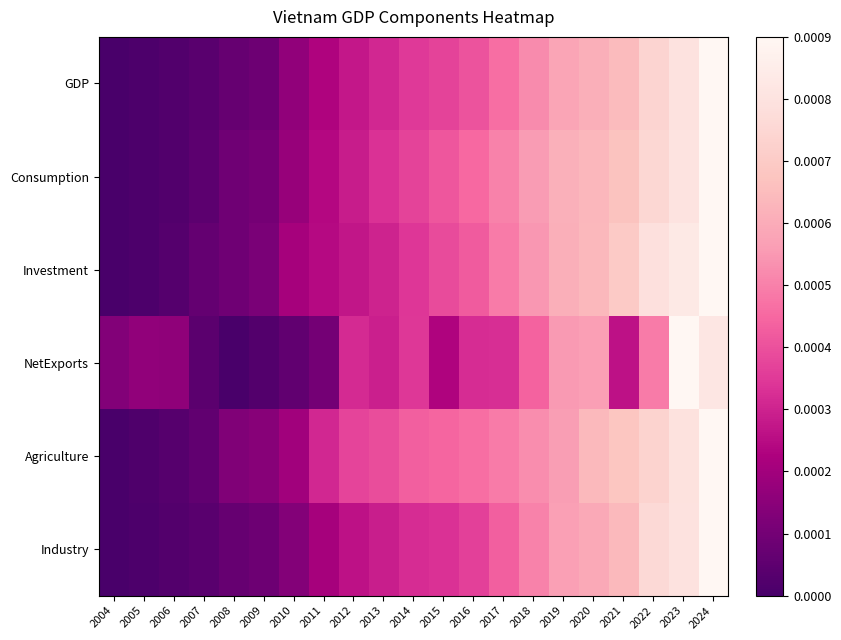

At which category is the sum across all series the highest?

2024